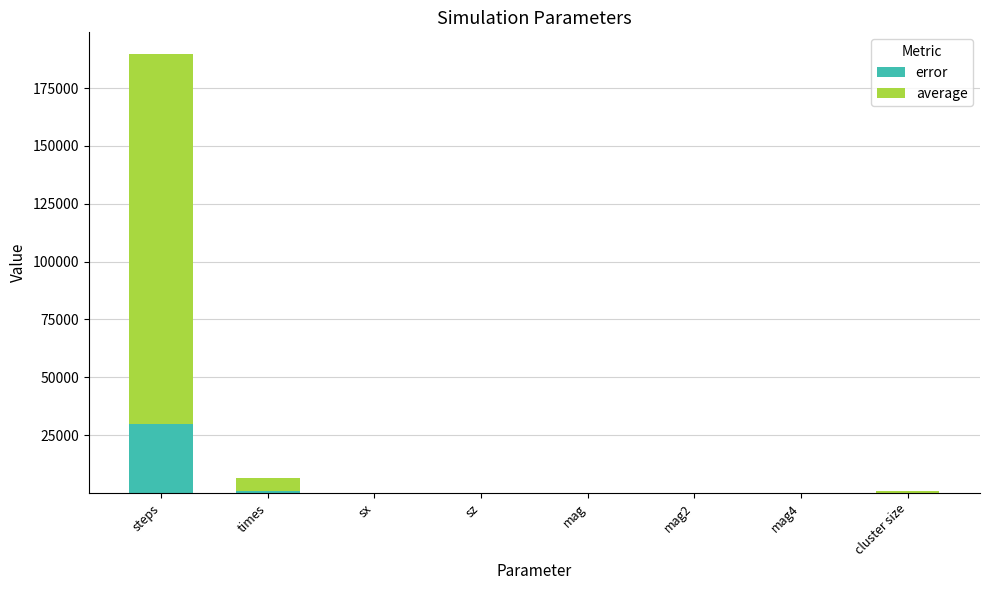

How many categories are shown in the chart?

8